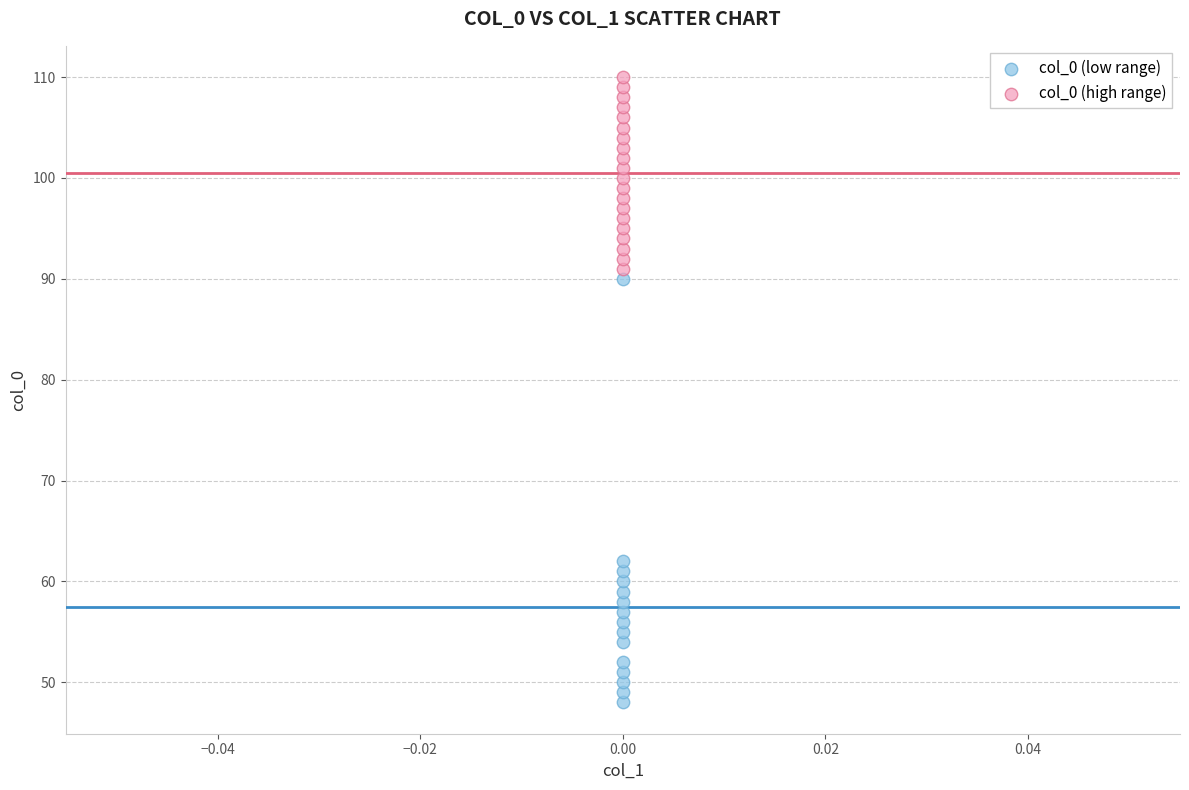

Which series contains the lowest Y value?

col_0 (low range)